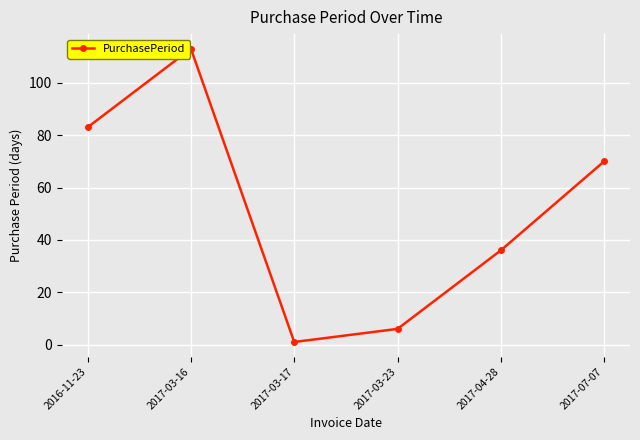

How many data points are less than 70?

3